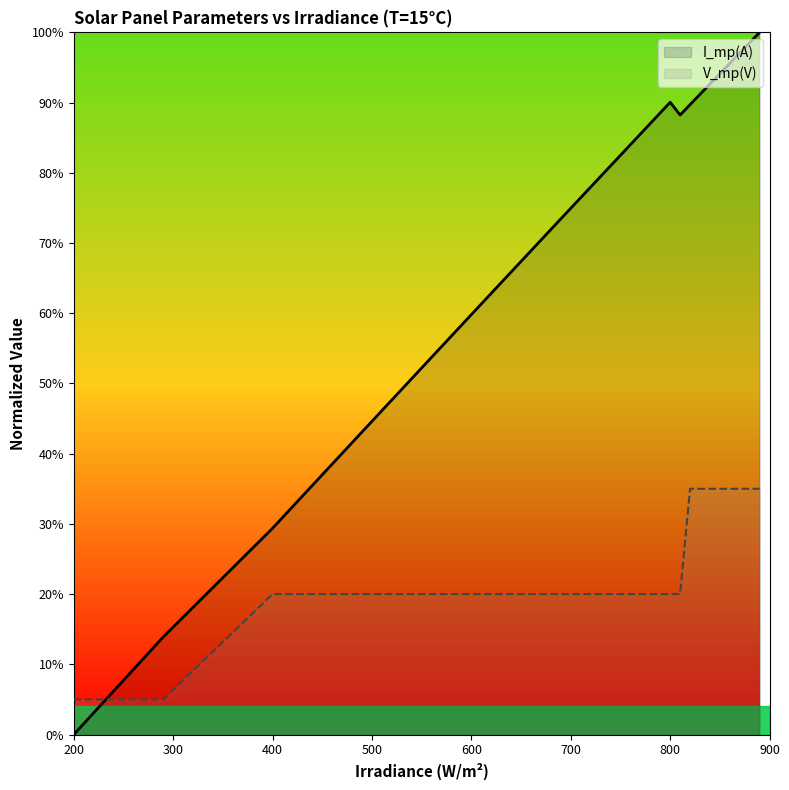

What is the highest value of the I_mp(A) series?

1.0